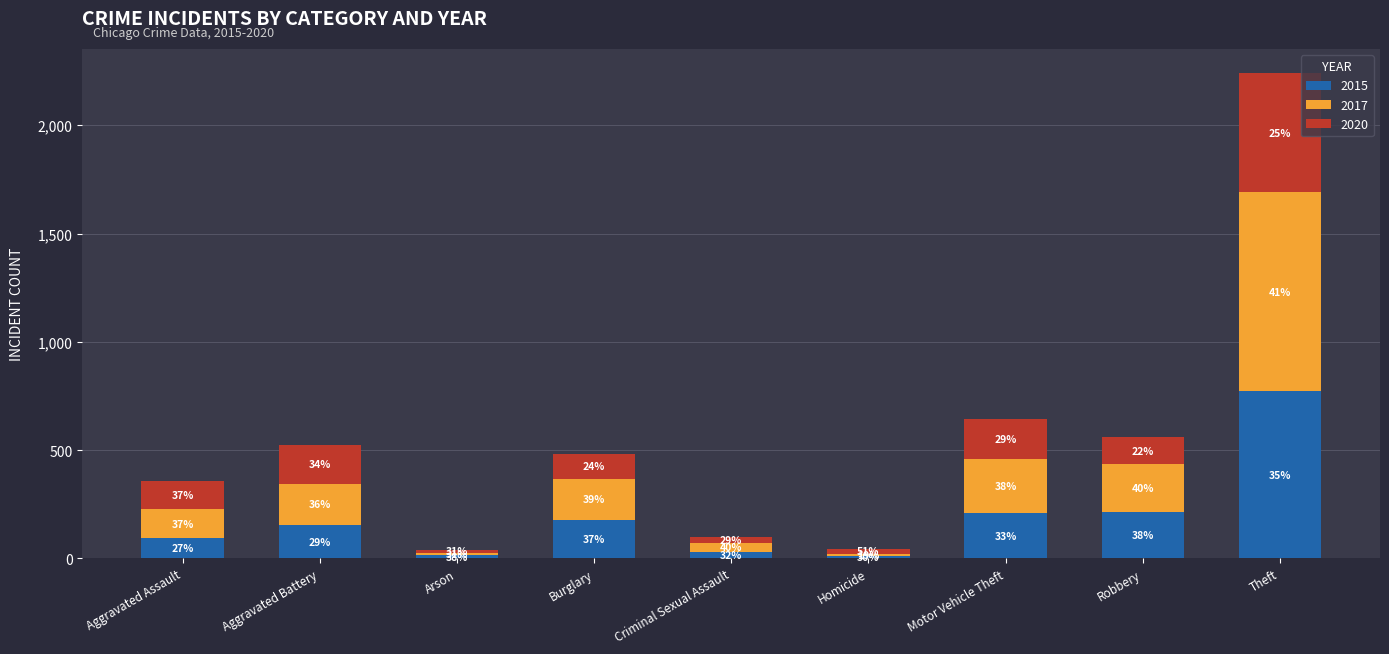

What is the difference between the second highest and second lowest values in the 2017 series?

235